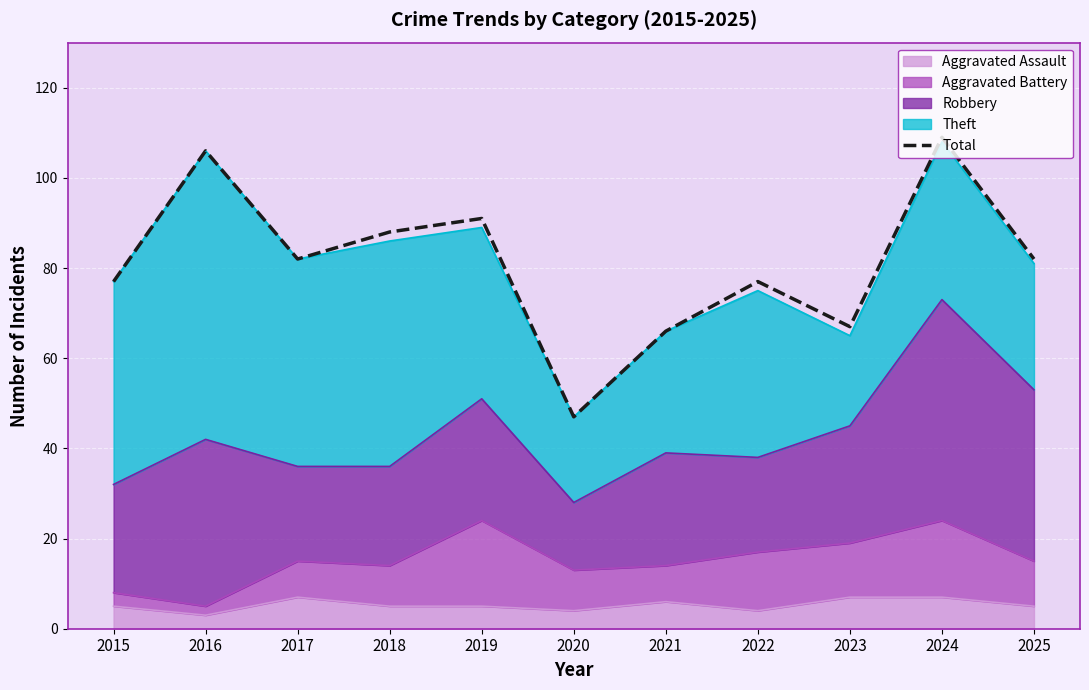

Reading left to right, what are all the values shown in this chart?

77	106	82	88	91	47	66	77	67	109	82